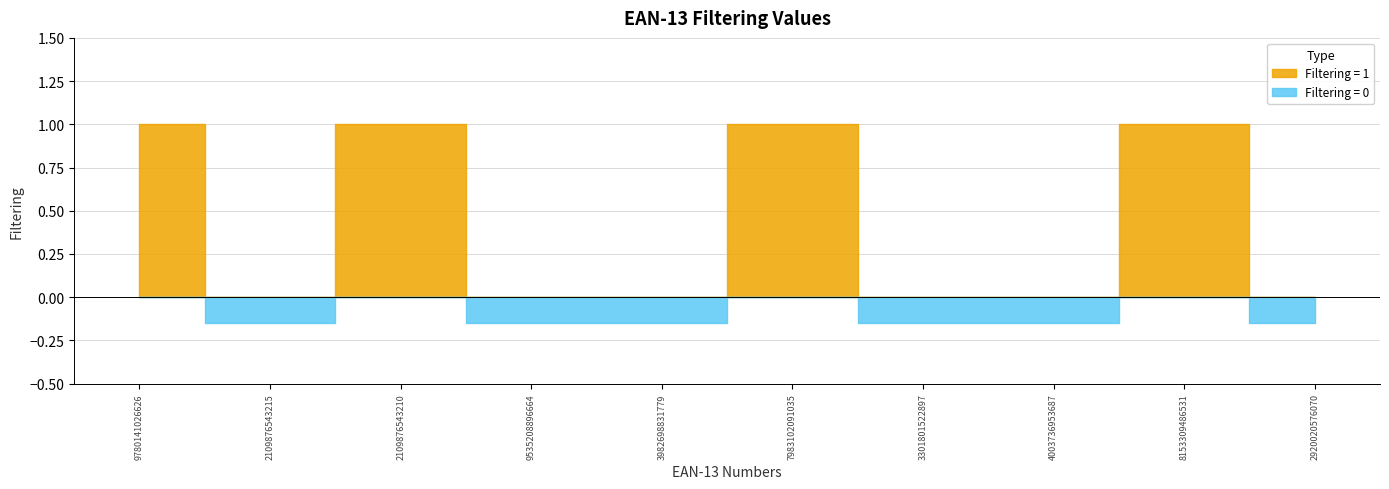

At which category does the chart reach its peak across all series?

9780141026626